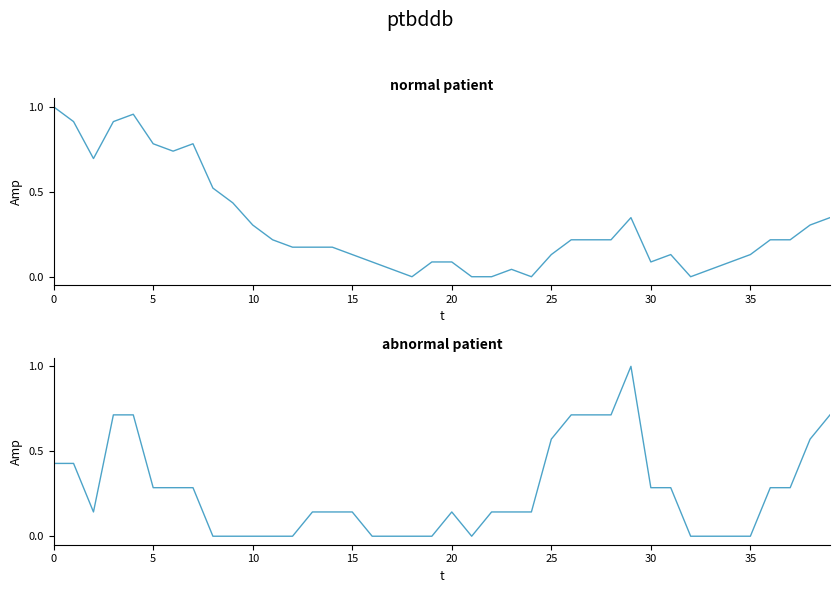

What is the maximum value for CH?

1.0